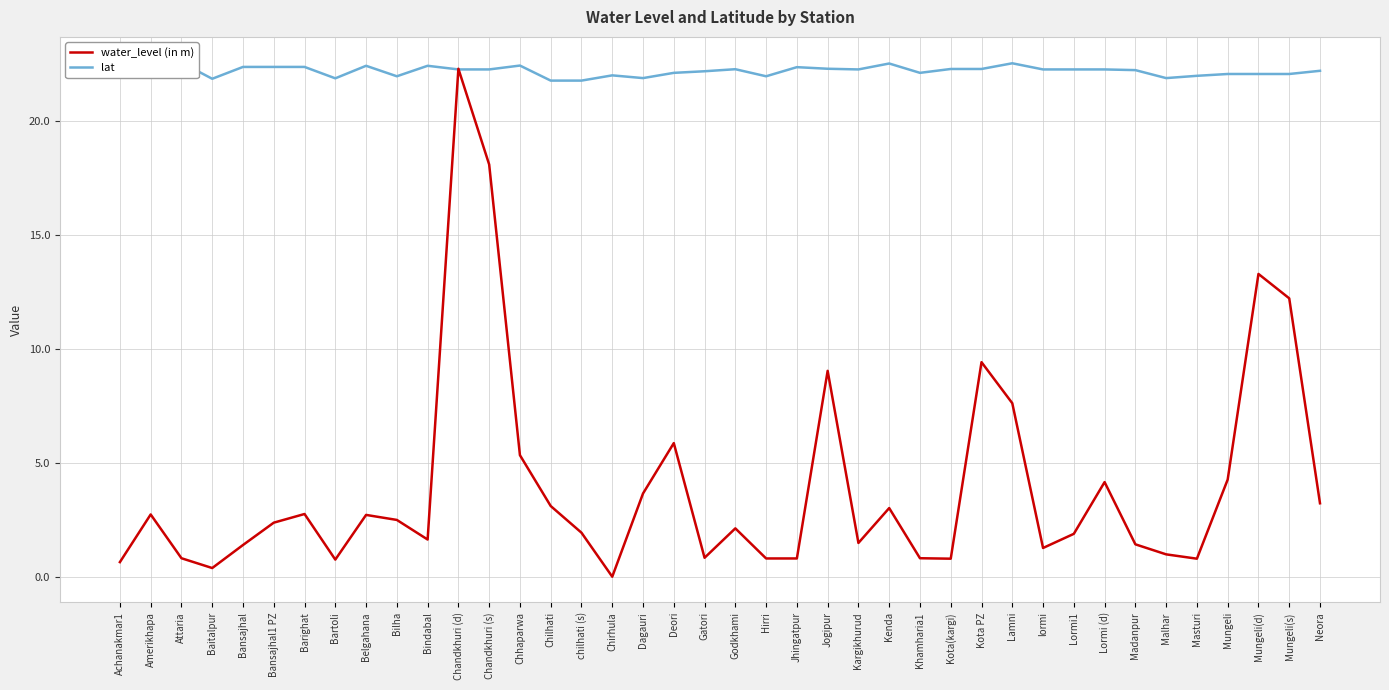

At which label is lat closest to 22?

Chirhula